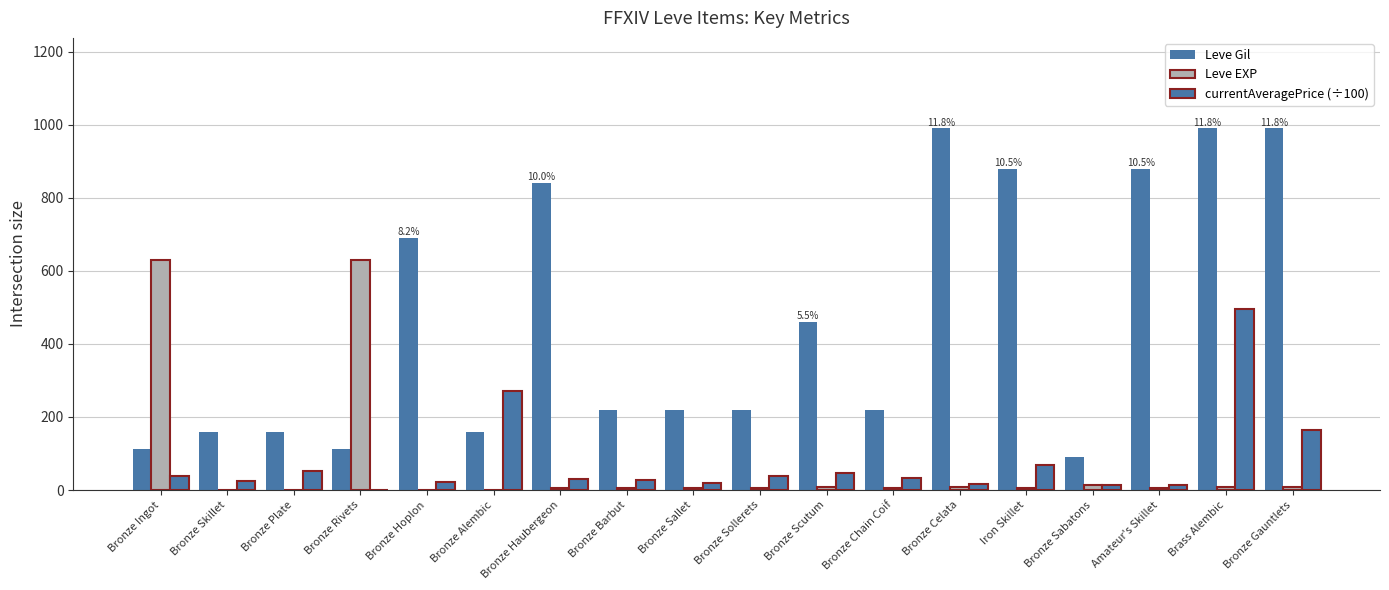

How many categories are shown in the chart?

18